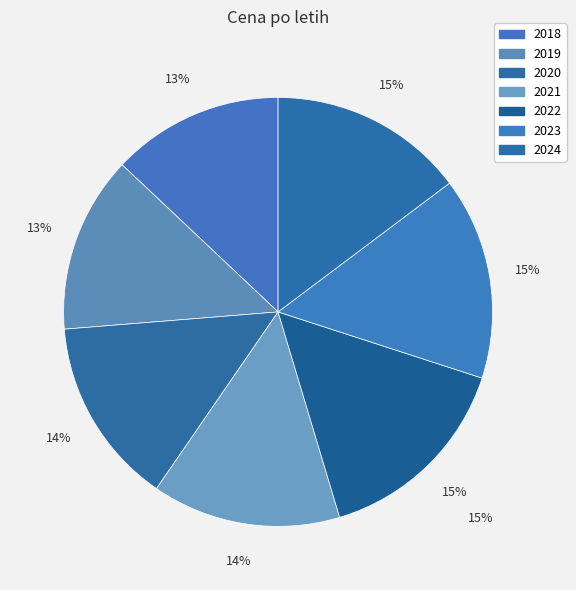

Rank the categories by value from lowest to highest.

2018, 2019, 2020, 2021, 2024, 2023, 2022